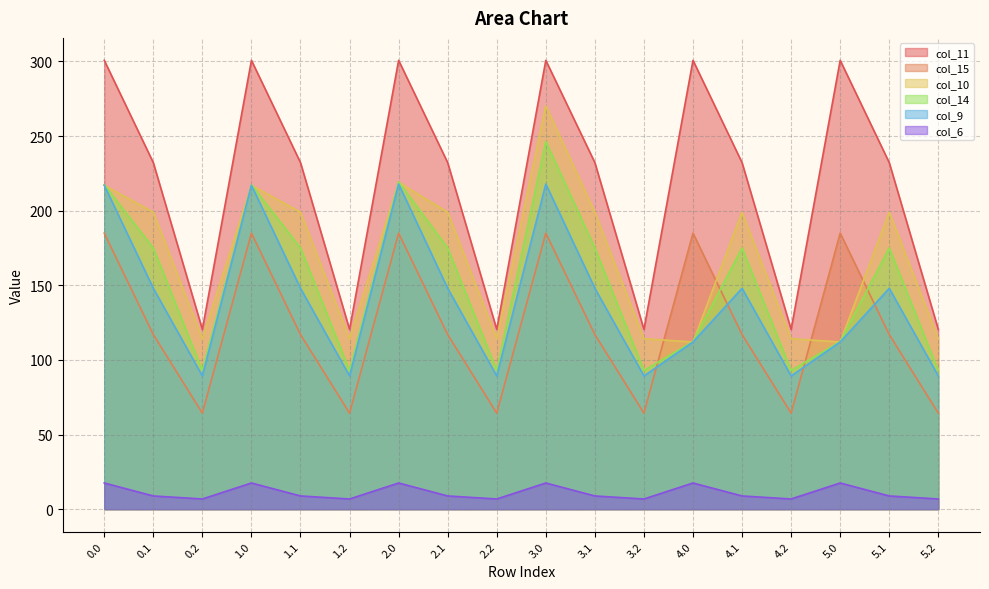

Which series has the largest range (max minus min)?

col_11